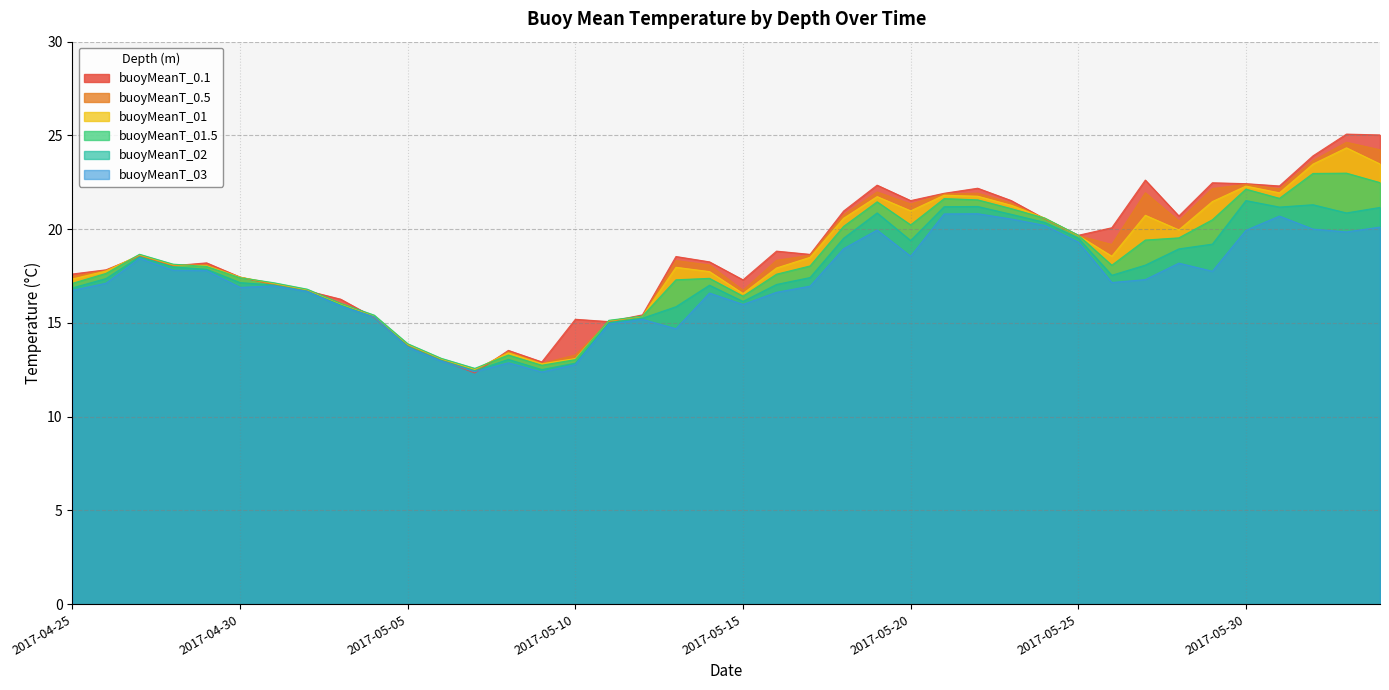

At how many categories does at least one series exceed 13?

38